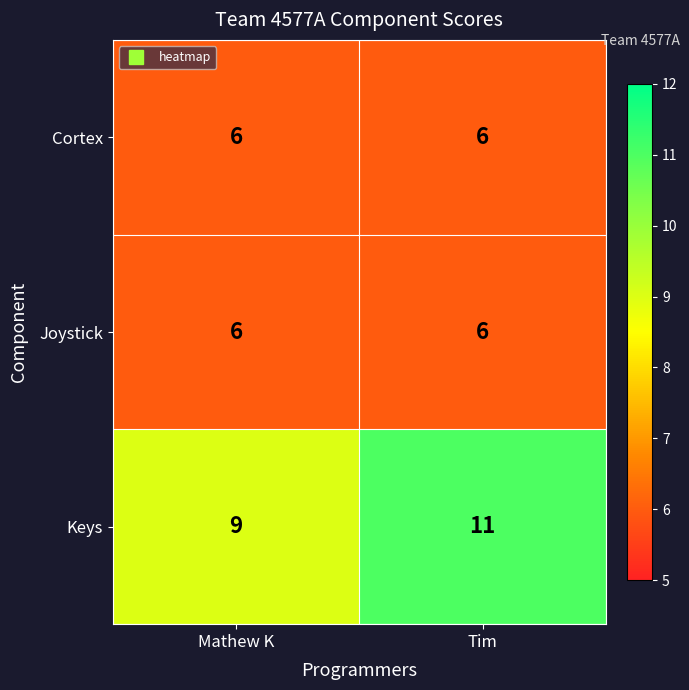

What is the sum of all Cortex values?

12